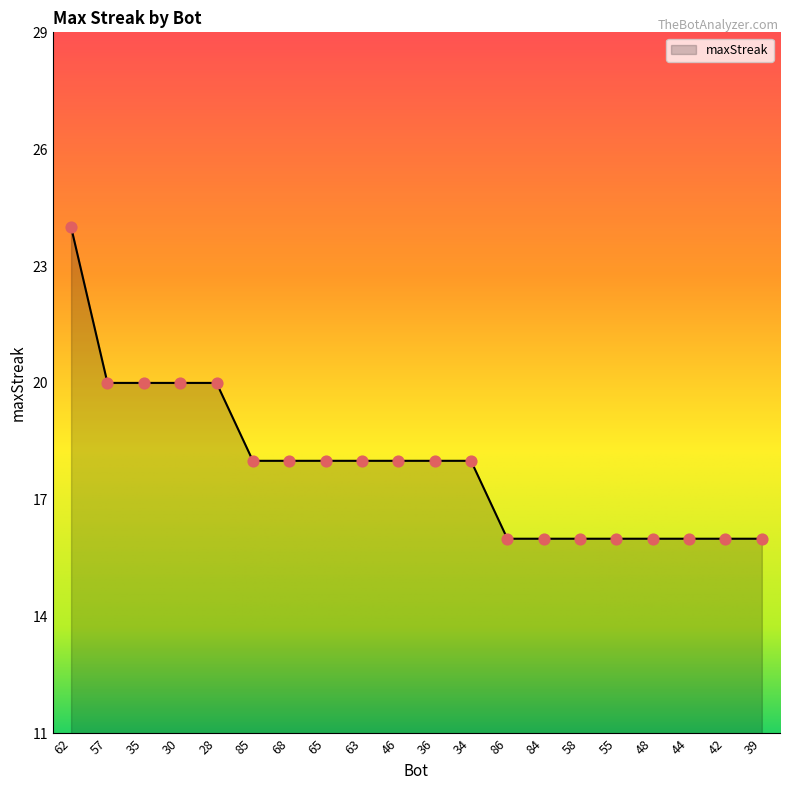

Approximately how many times larger is the value at 86 compared to 39?

1.0